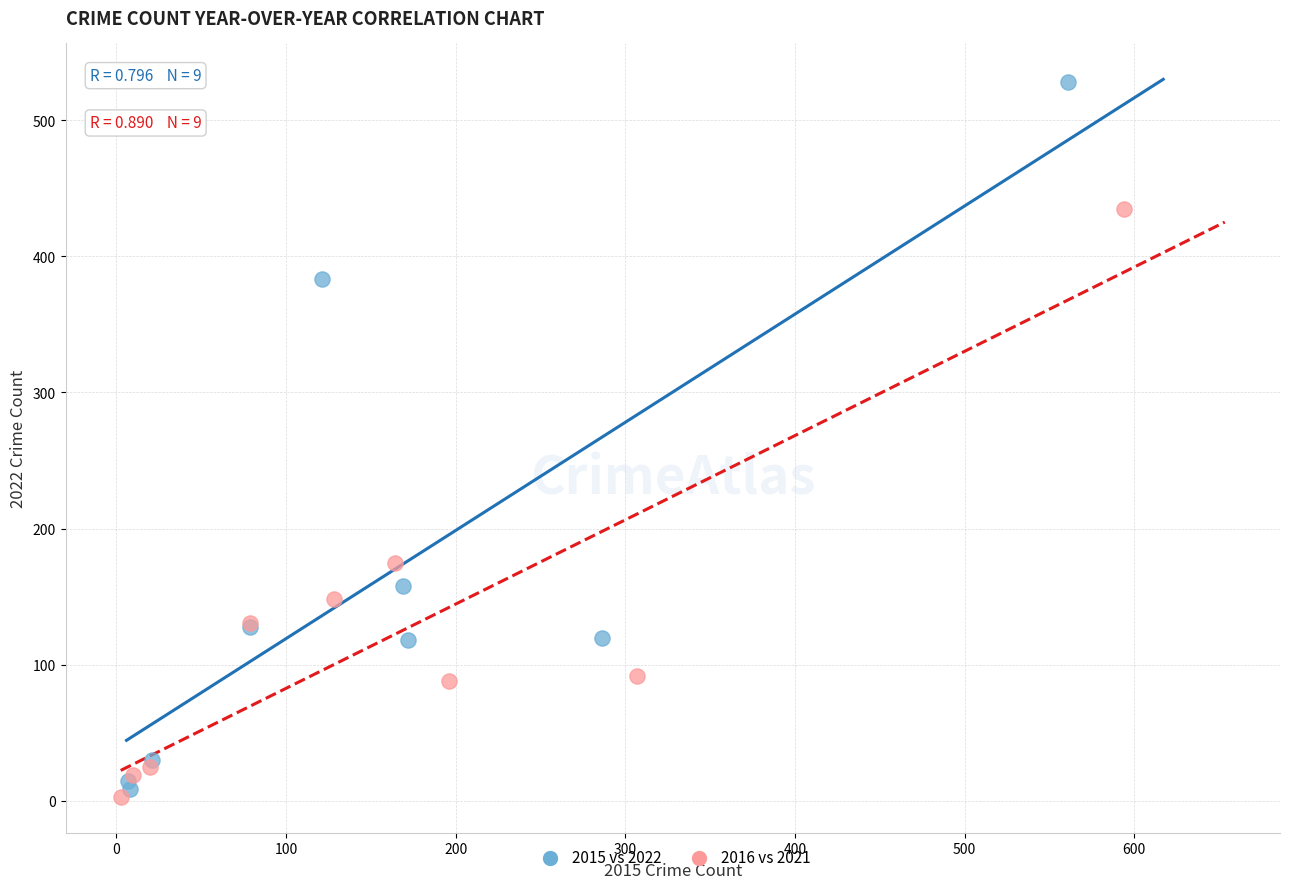

Which series has the largest Y range (max minus min)?

2015 vs 2022